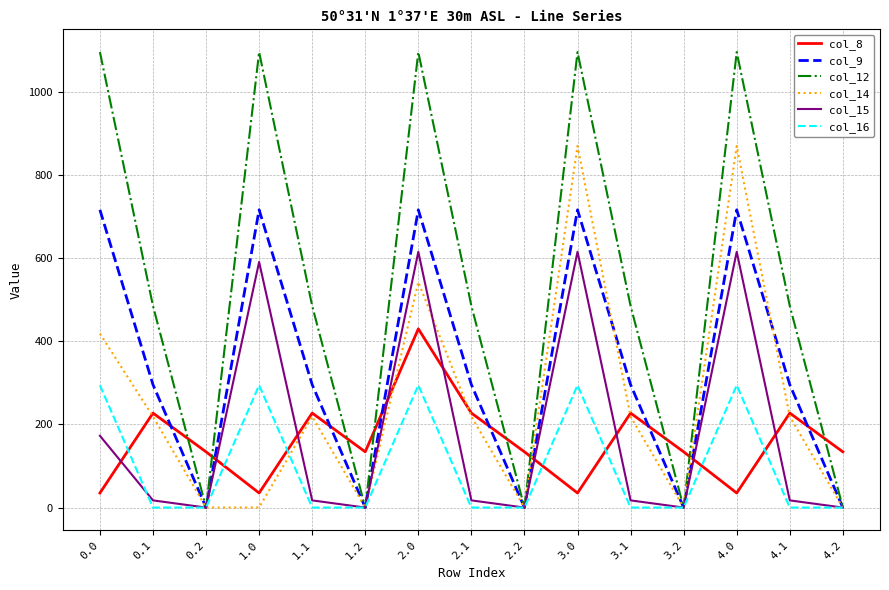

The value of col_9 at 1.2 is -475.7. True or false?

False